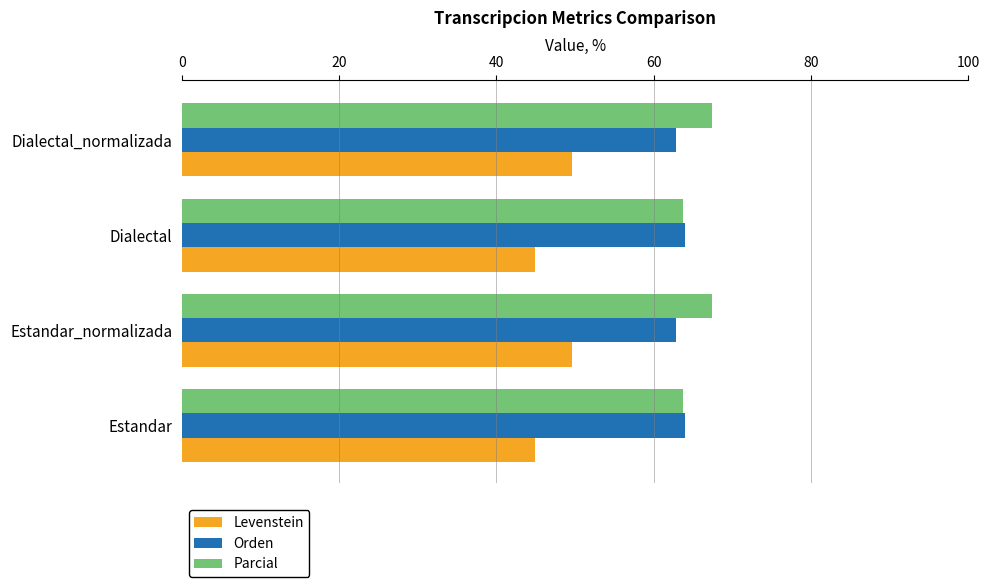

The value of Orden at Dialectal is 28.5. True or false?

False